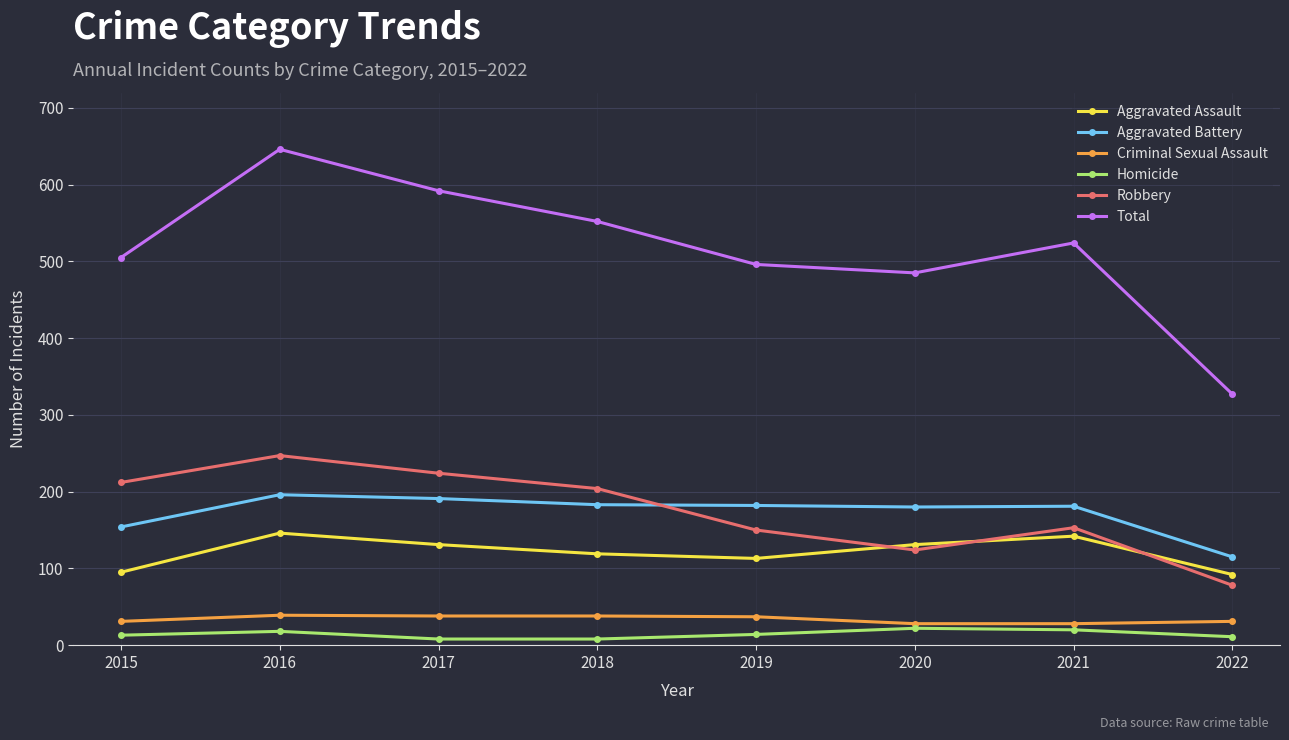

True or false: Aggravated Assault and Homicide intersect in this chart.

False